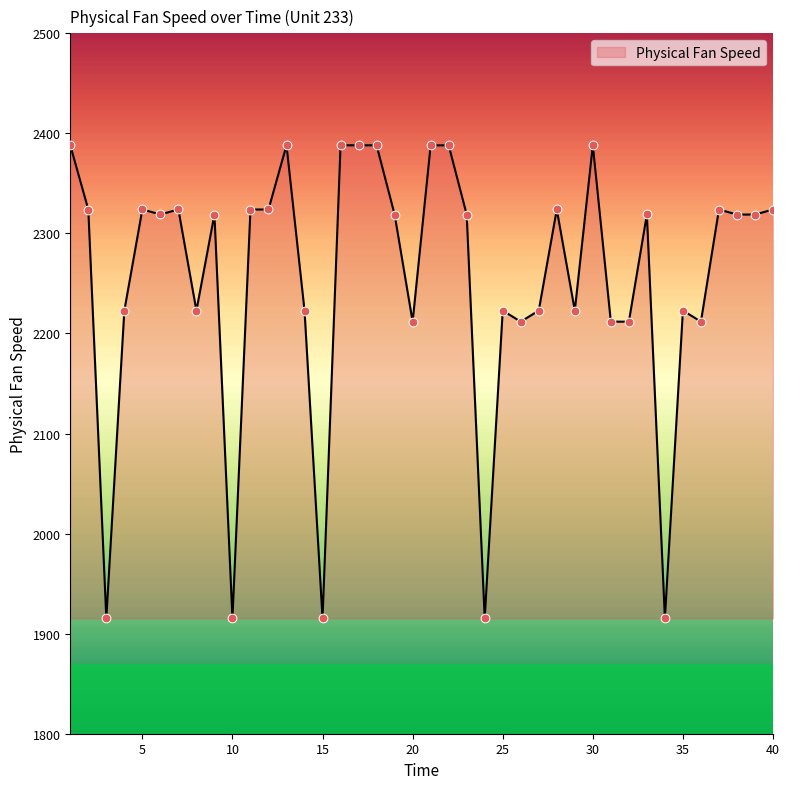

What is the greatest value displayed?

2388.1